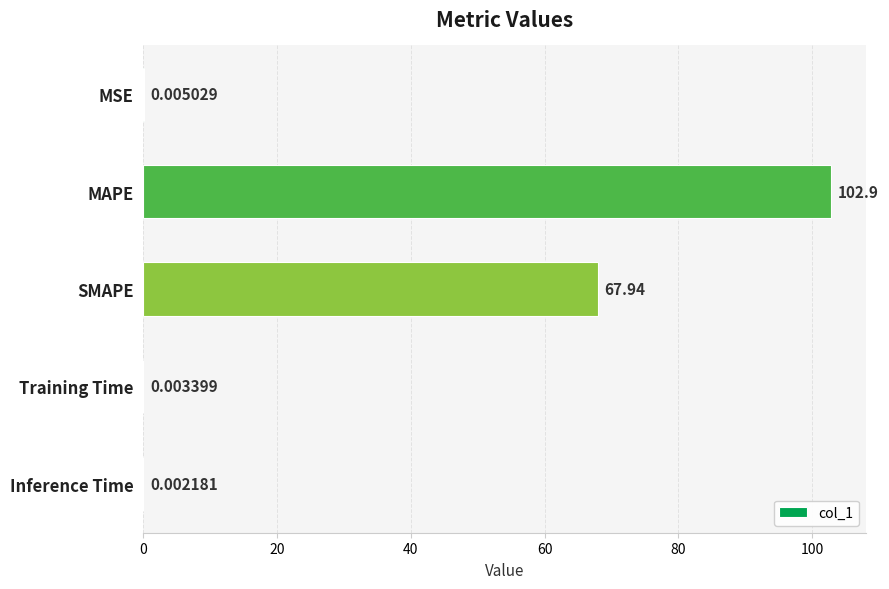

What is the change in value from SMAPE to Training Time?

-67.9